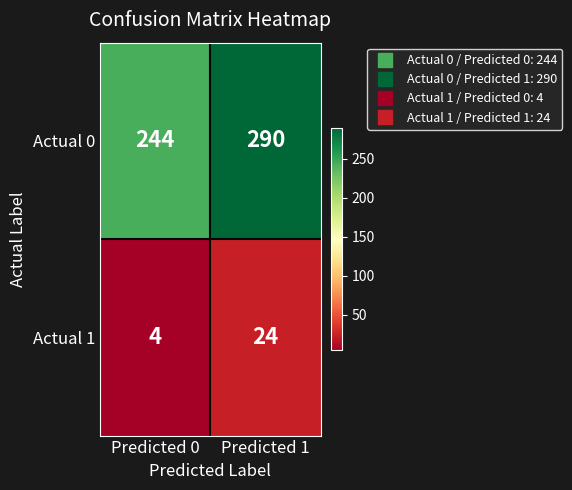

The value of Actual 0 at Predicted 0 is 244. True or false?

True